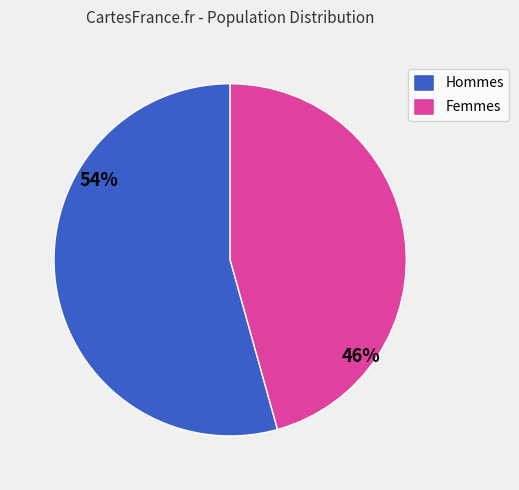

To the nearest percent, what is the average slice percentage?

50%